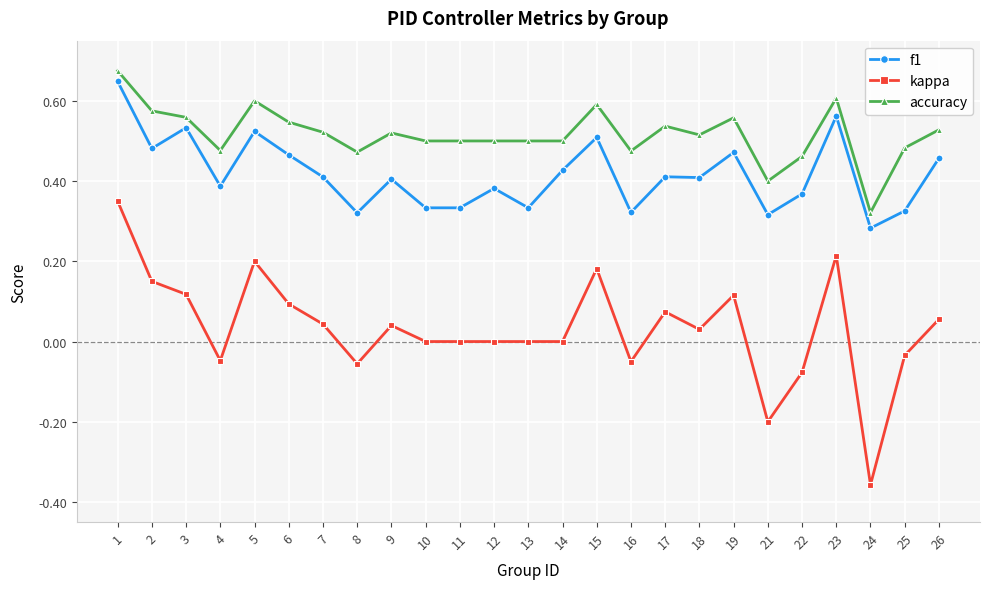

Which series has the widest spread of values?

kappa